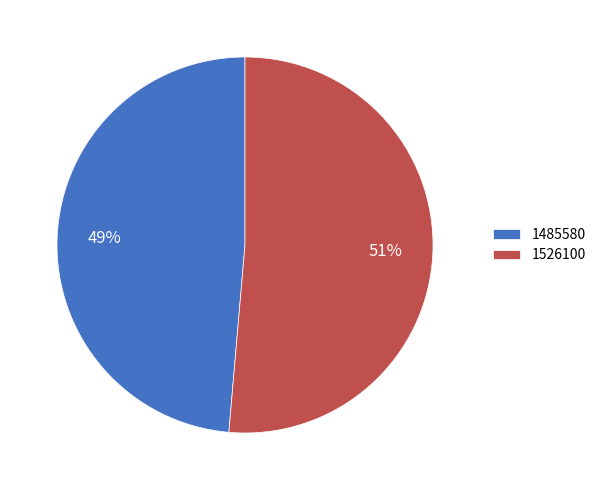

To the nearest percent, what is the combined percentage of 1526100 and 1485580?

100%